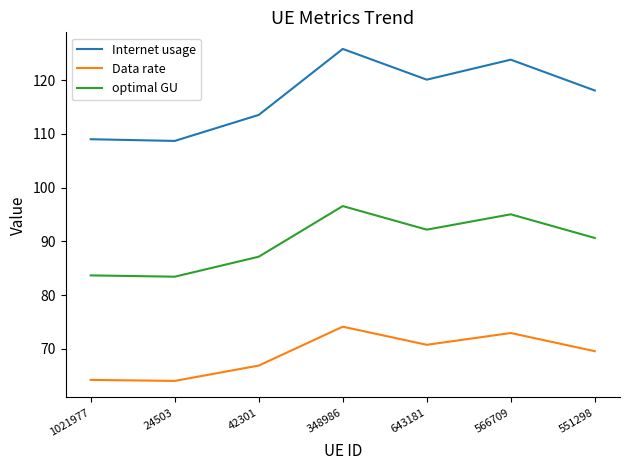

At which category is the sum across all series the highest?

348986